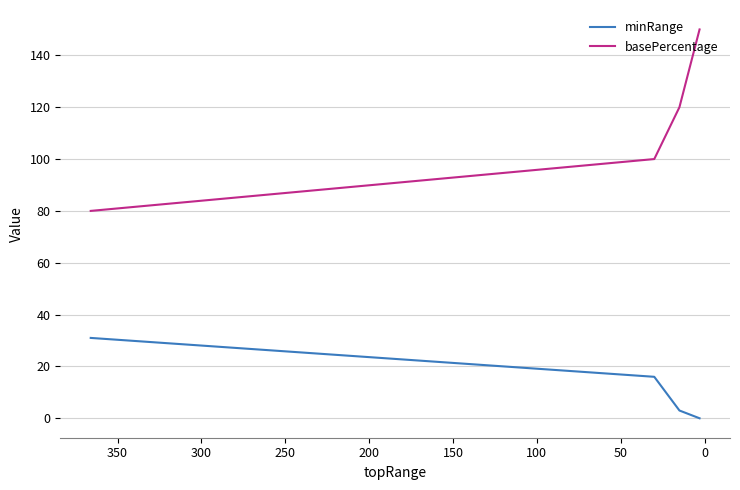

What is the difference between the basePercentage values at 0 and −50?

20